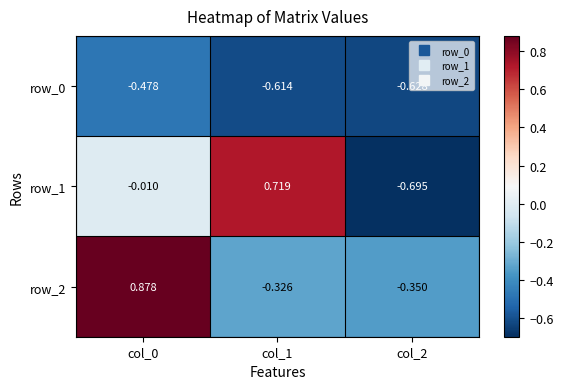

Is the value of row_0 at col_0 greater than the value of row_2 at col_2?

No